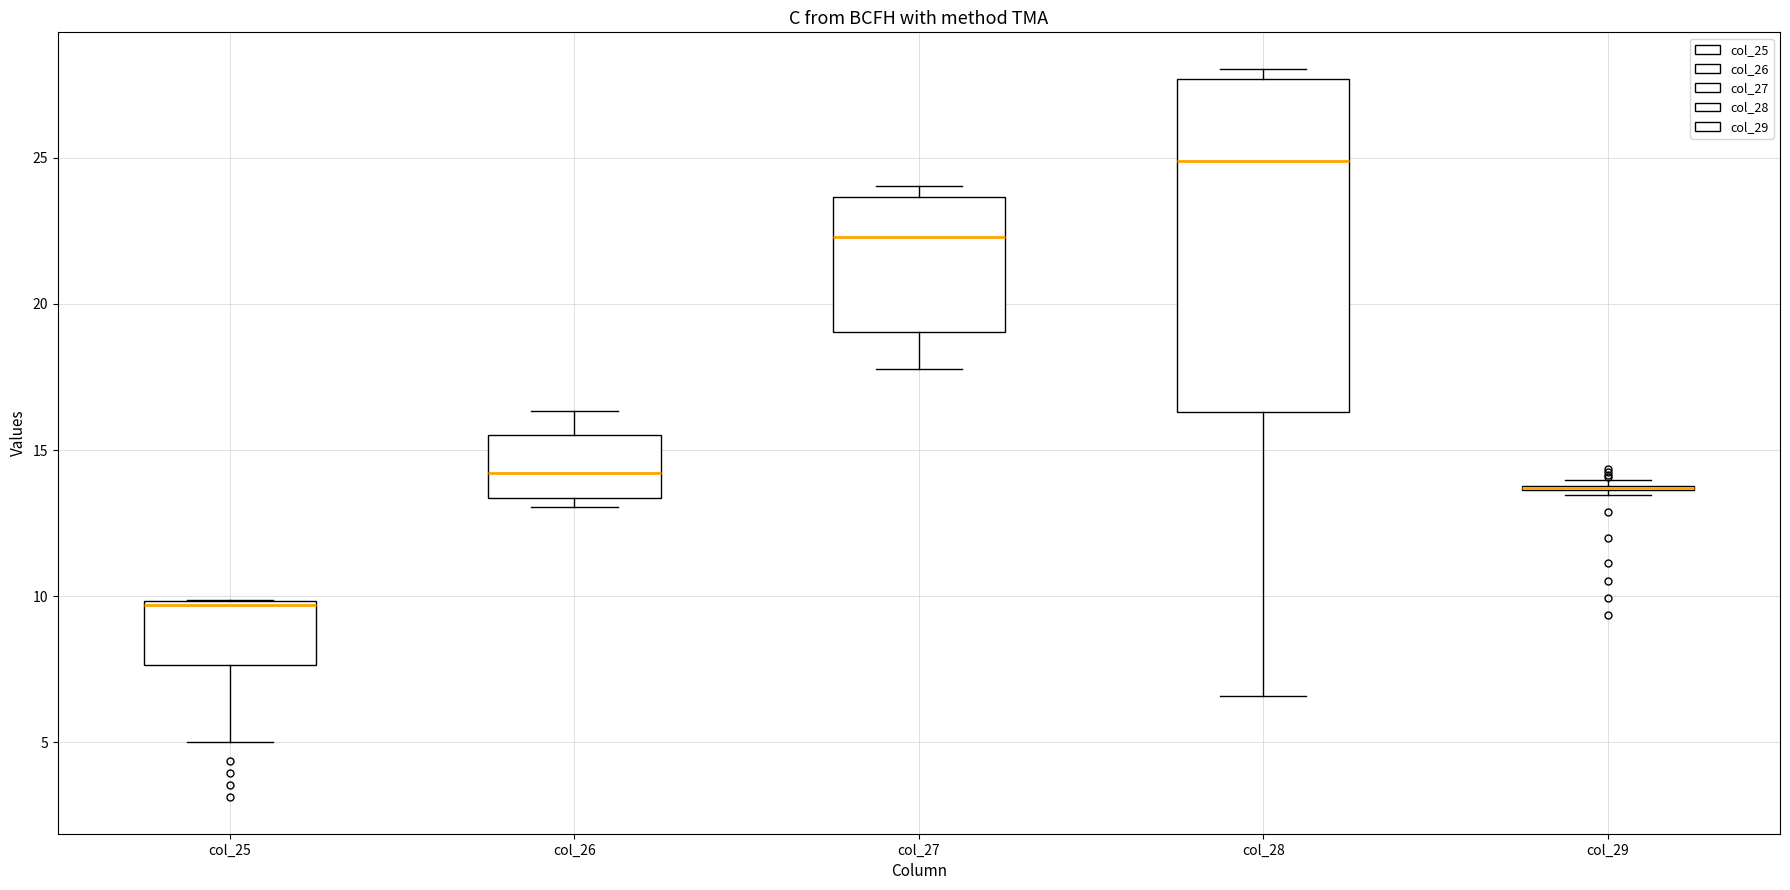

Which box is the tallest, from its lower edge to its upper edge?

col_28